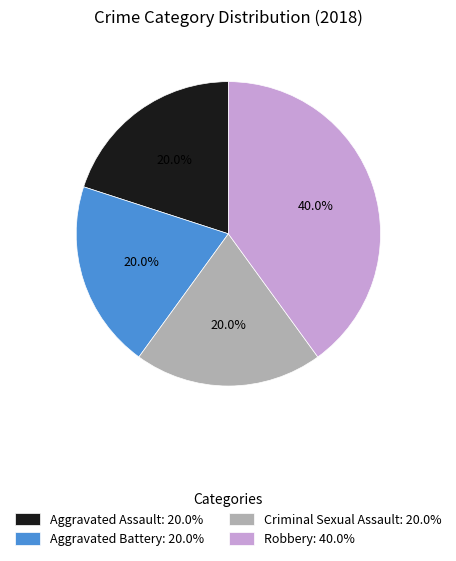

Is there any slice that represents more than half of the pie?

No